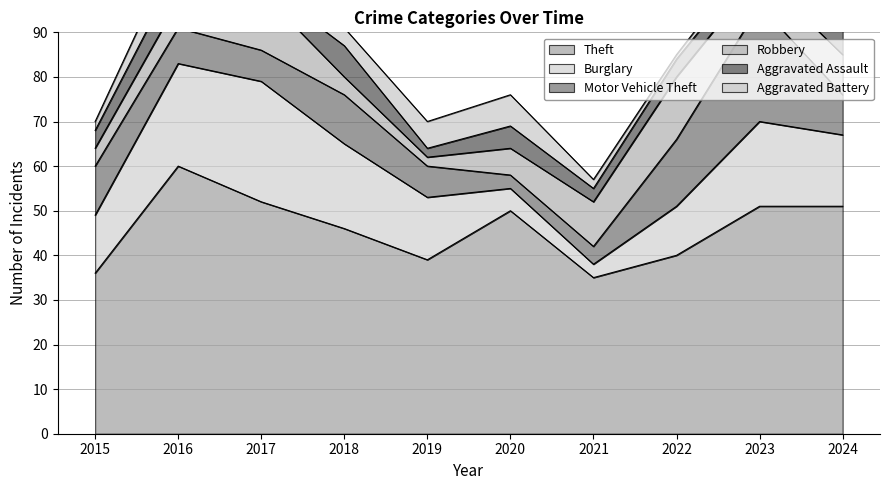

How many values in the Theft series exceed 50?

4